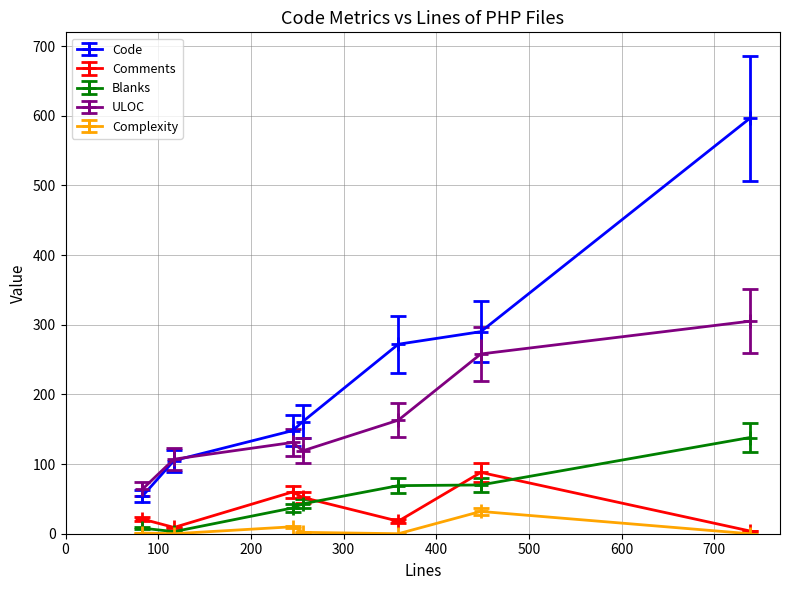

How many lines are shown in the chart?

5